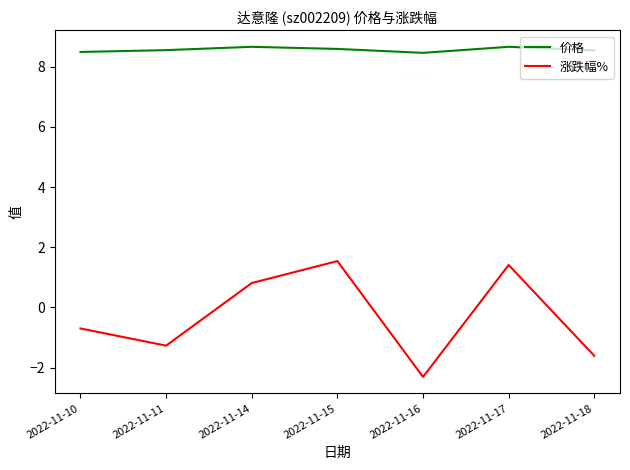

Does the chart display data point markers on the line(s)?

No